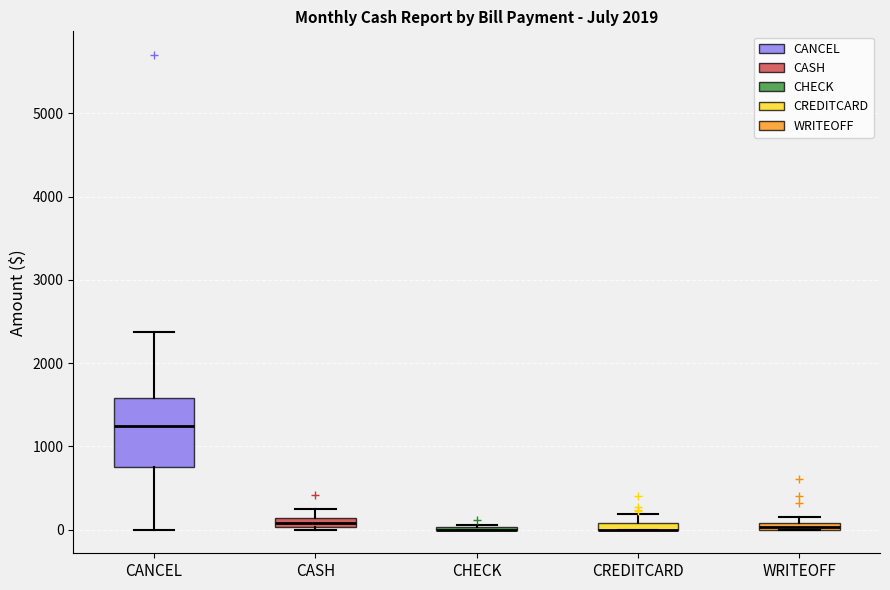

Where is the lower edge of the box for WRITEOFF on the y-axis? The values are not printed on the chart, so give them approximately, as read against the axis.

0